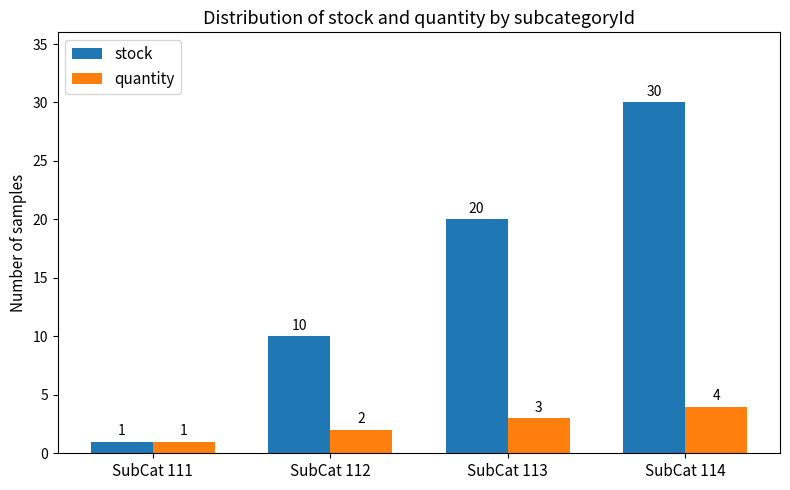

Reading right to left, list all the values displayed in this chart.

stock: SubCat 114=30	SubCat 113=20	SubCat 112=10	SubCat 111=1
quantity: SubCat 114=4	SubCat 113=3	SubCat 112=2	SubCat 111=1